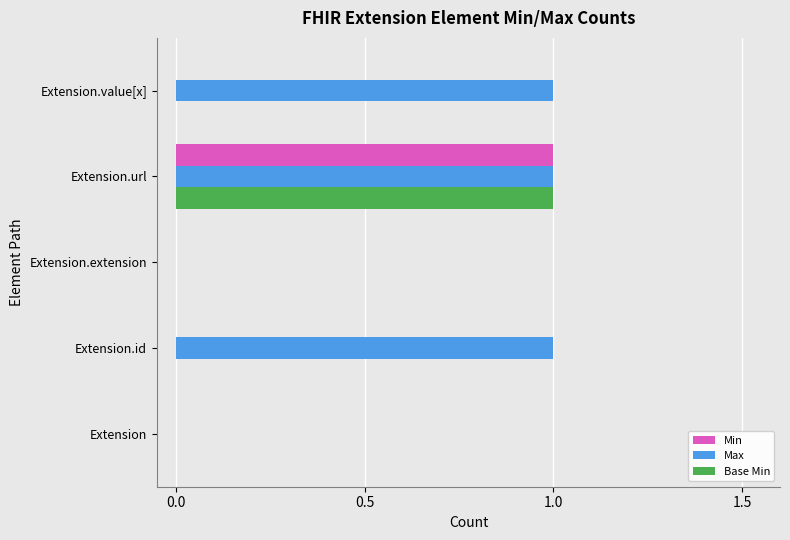

Which series has the largest total across all categories?

Max